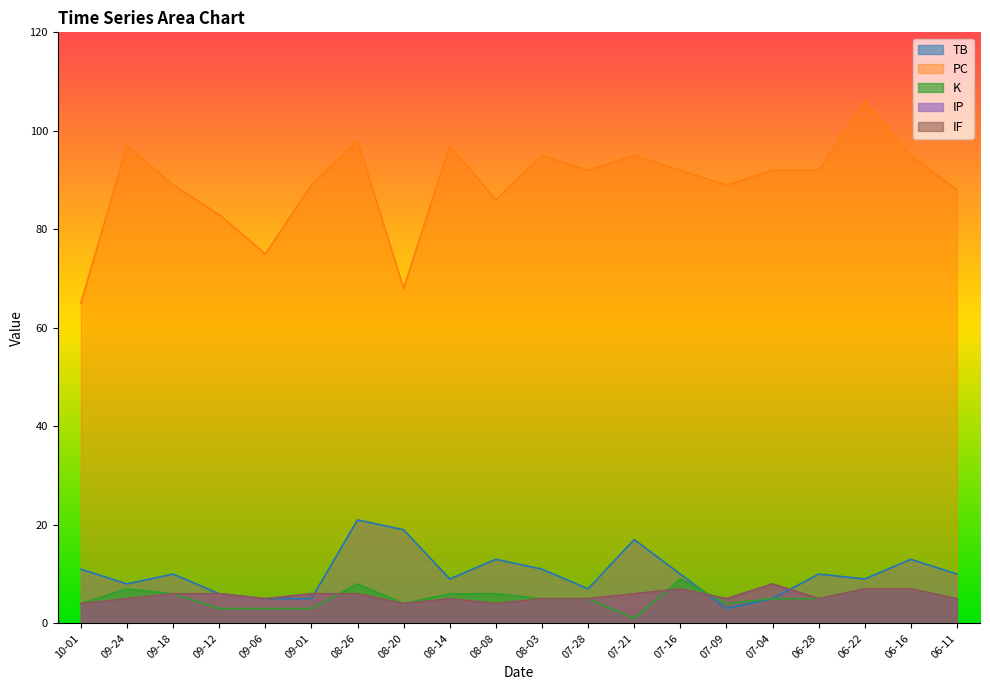

What is the difference between the highest and lowest values at 08-03?

90